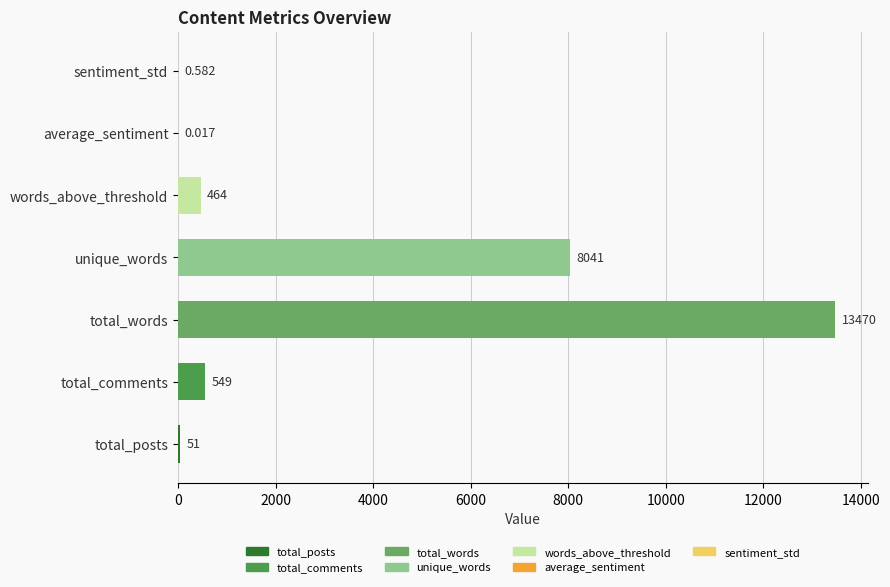

Which has a higher value, total_comments or words_above_threshold?

total_comments